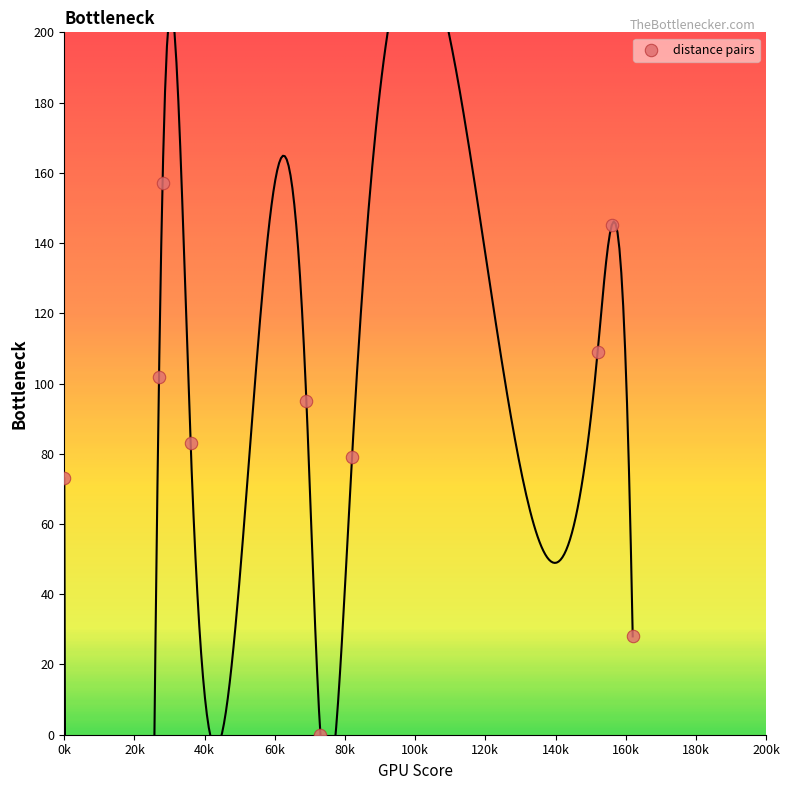

What is the range of X values (max minus min)?

162